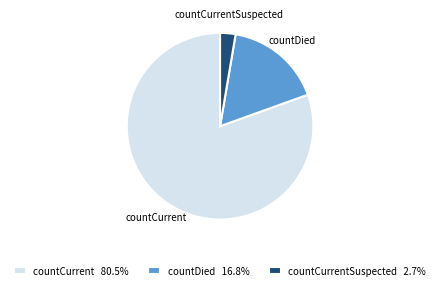

Is the sum of countDied and countCurrent greater than half?

Yes